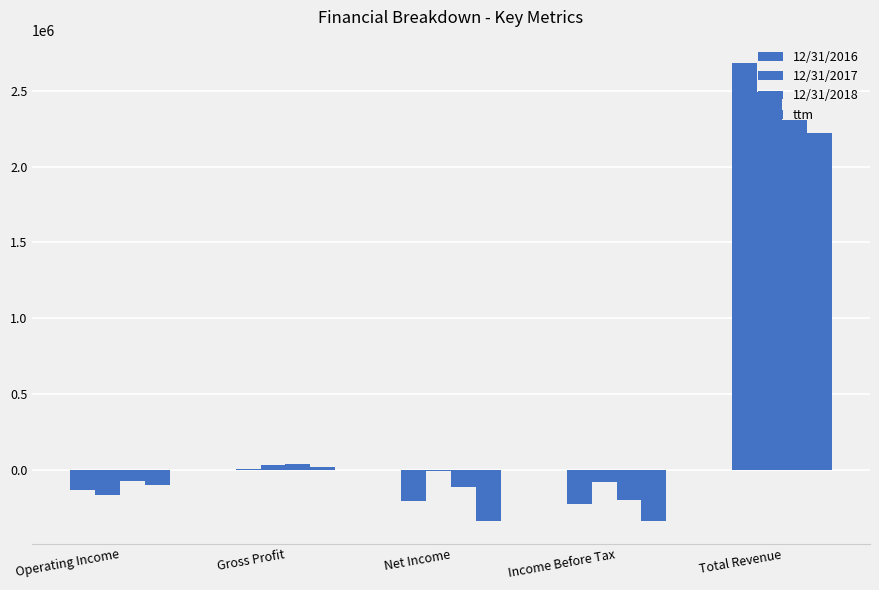

How many groups of bars are there?

5